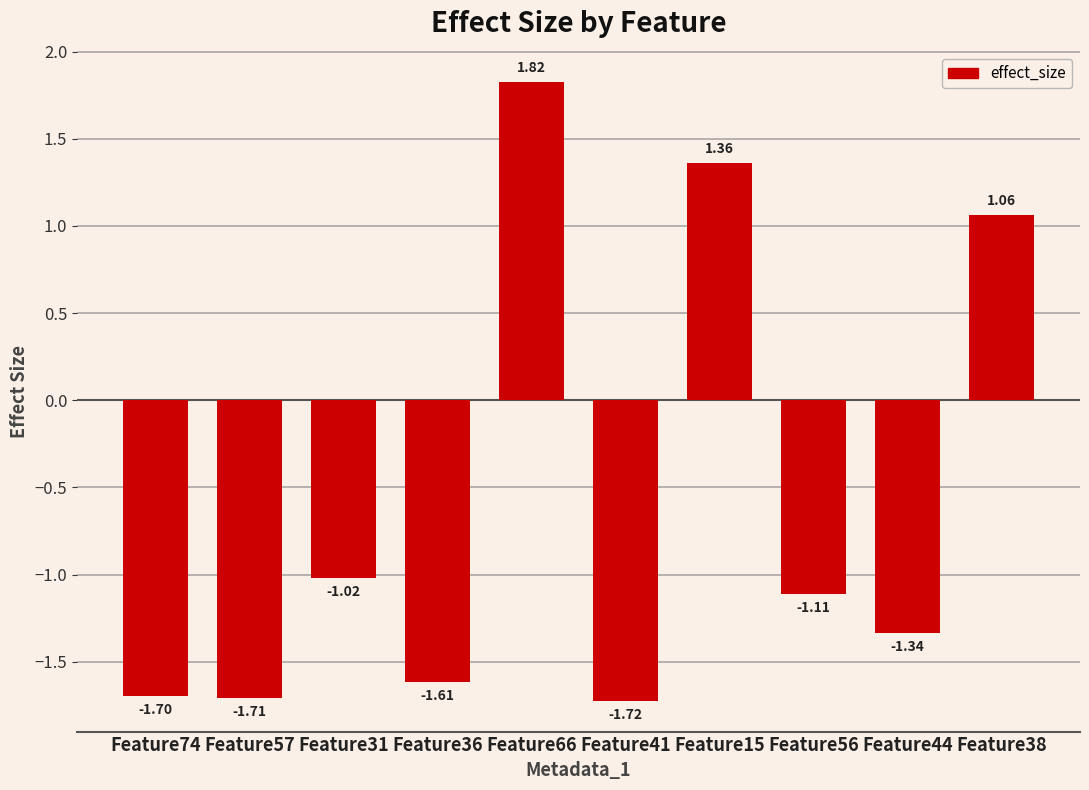

The chart shows a value of 0.5 at Feature66. True or false?

False